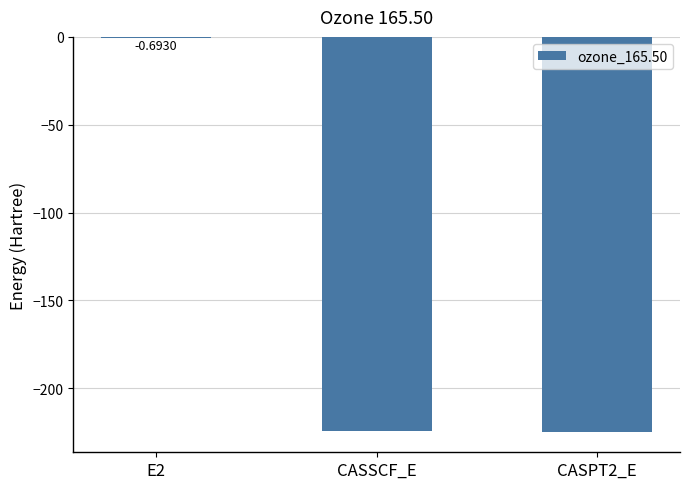

What is the change in value from E2 to CASPT2_E?

-224.5